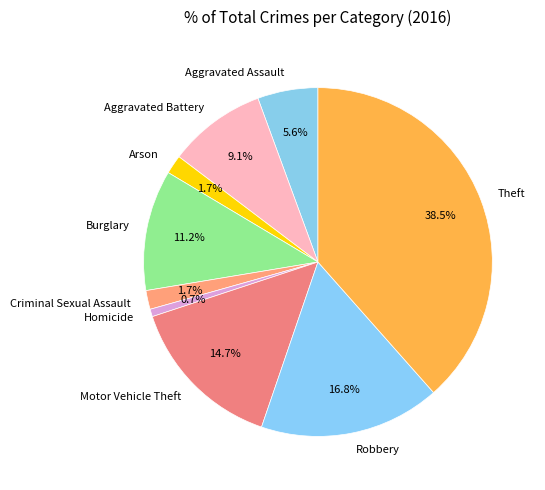

To the nearest percent, what is the difference between the Theft and Criminal Sexual Assault slice percentages?

37%